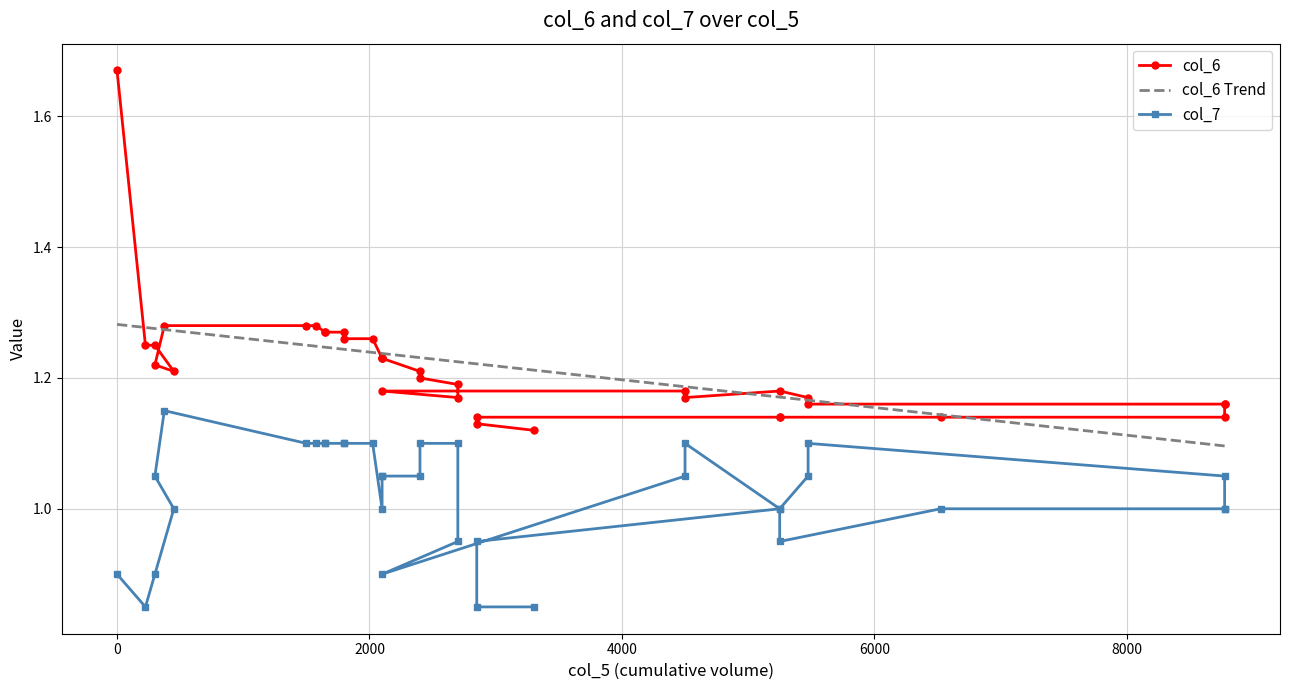

What are all the series names shown in the legend?

col_6, col_7